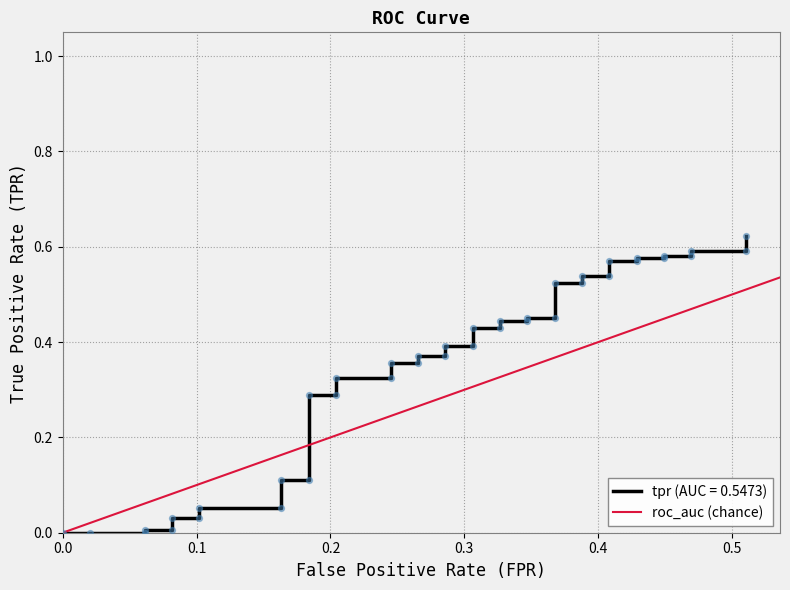

Between 0.0 and 0.1, which is larger?

0.1